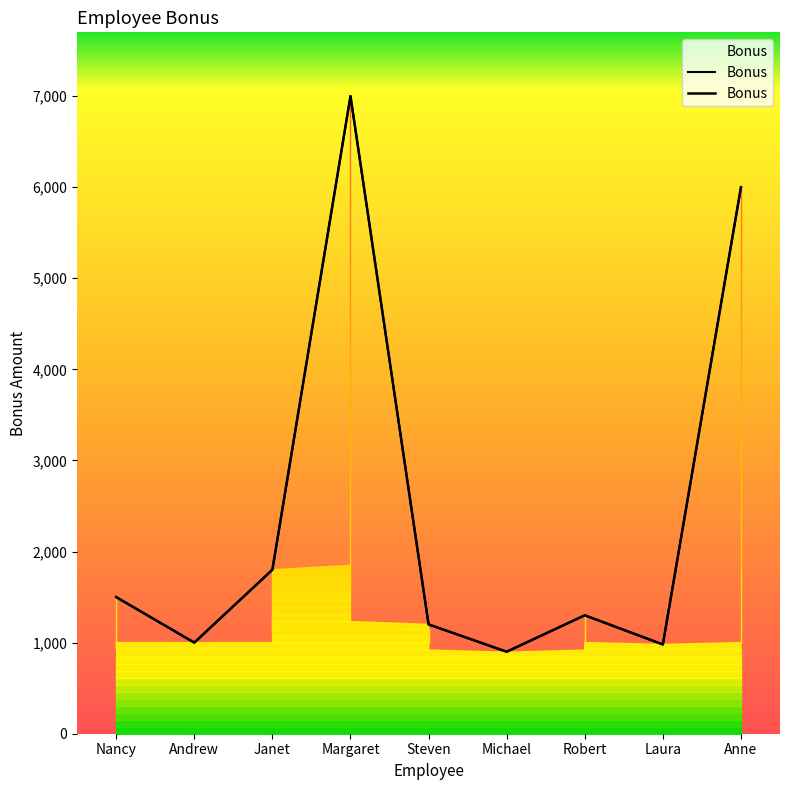

Approximately how many times larger is the value at Andrew compared to Steven?

0.8